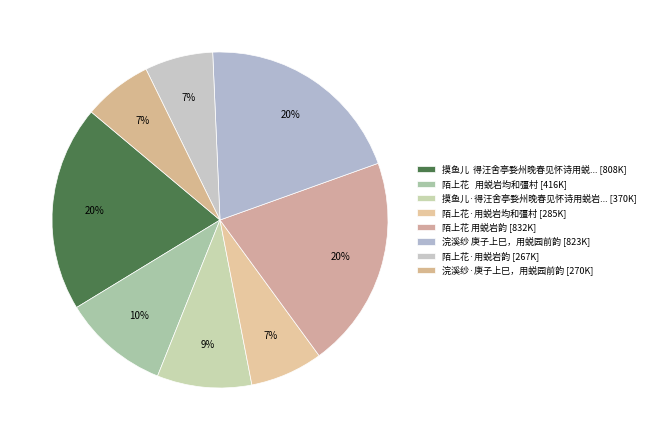

Which slice is the largest?

陌上花 用蜕岩韵